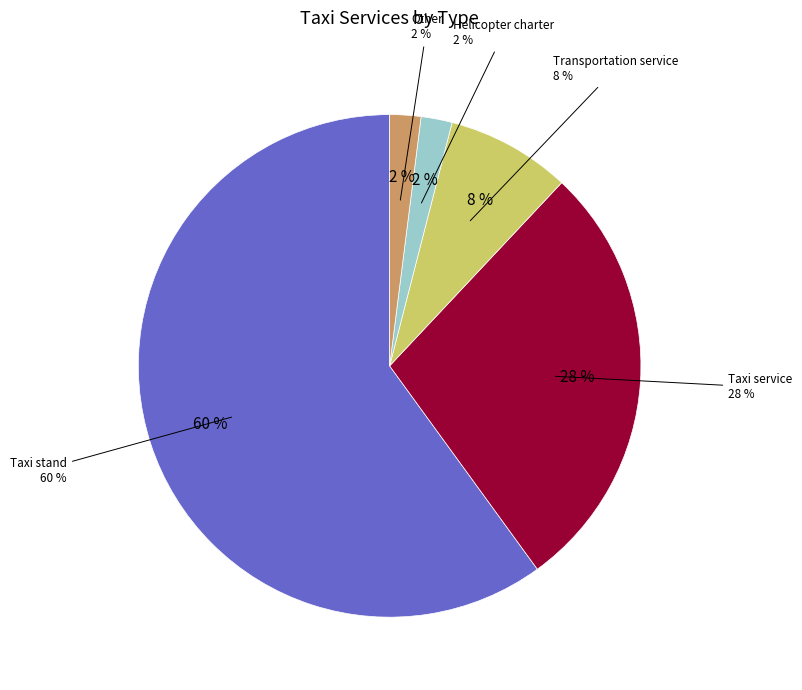

To the nearest percent, what is the combined percentage of Taxi service and Other?

30%